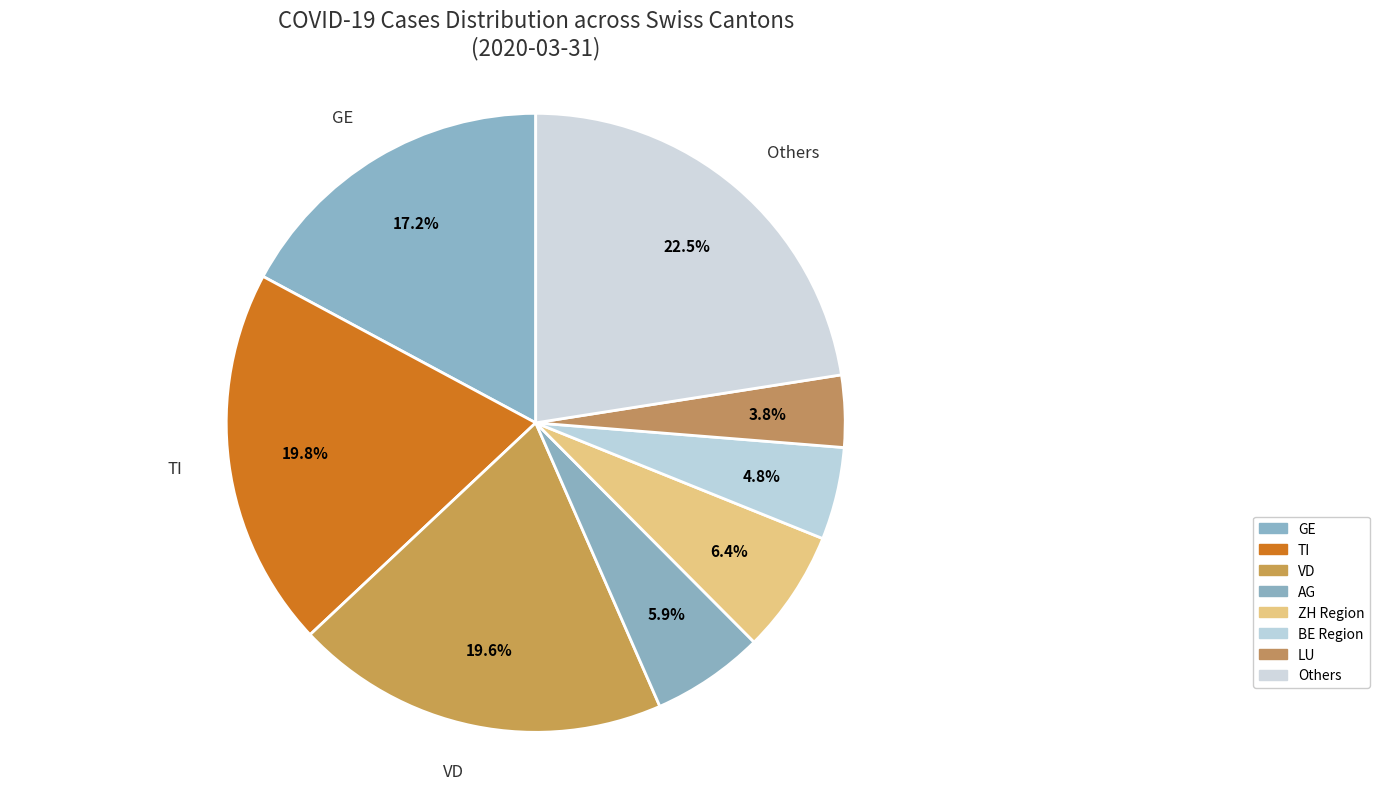

How many segments does this pie chart have?

8